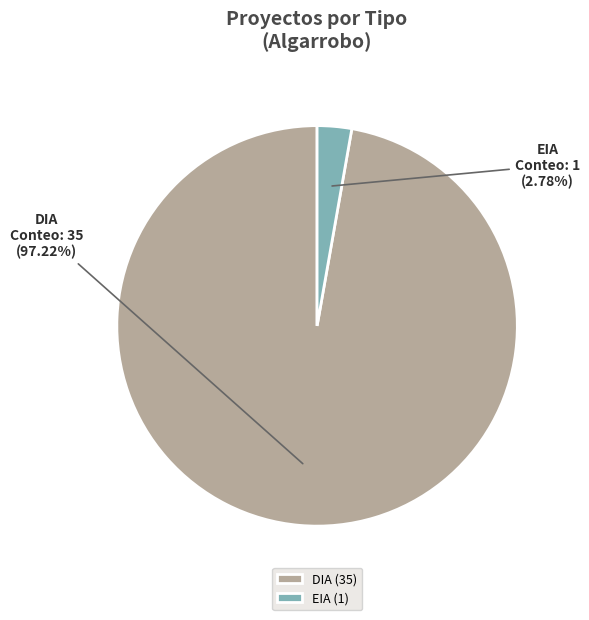

Approximately how many times larger is the value at DIA compared to EIA?

35.0